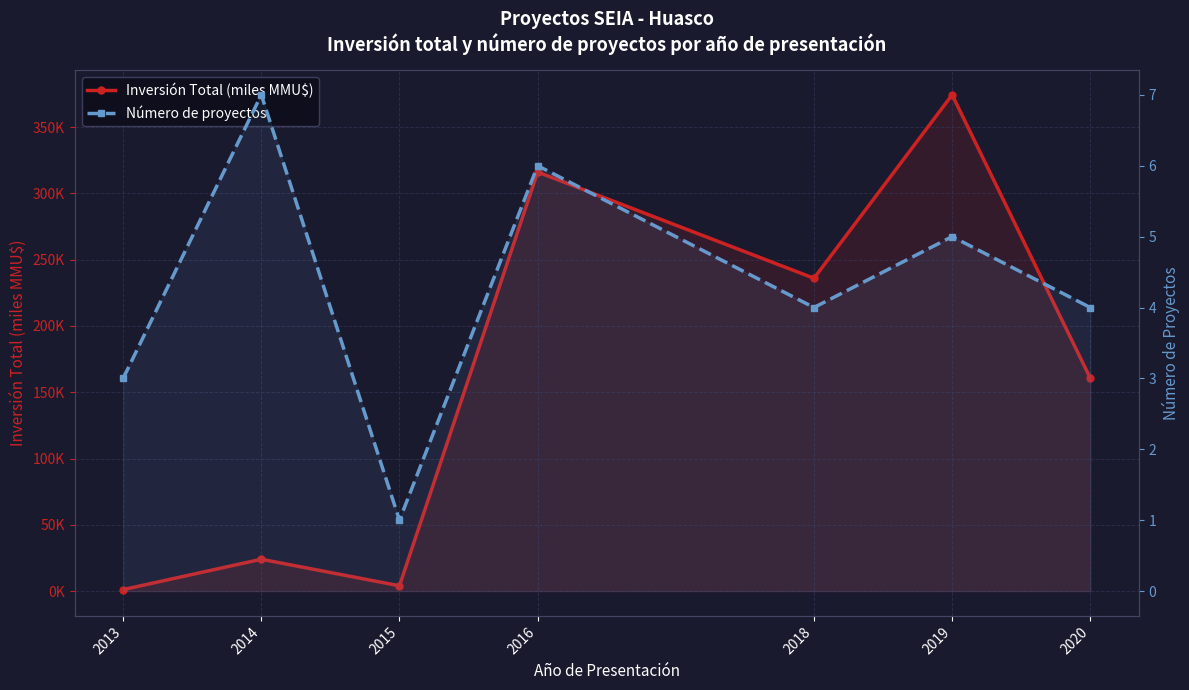

What is the value of the Número de proyectos point at the 5th from the left?

4.0